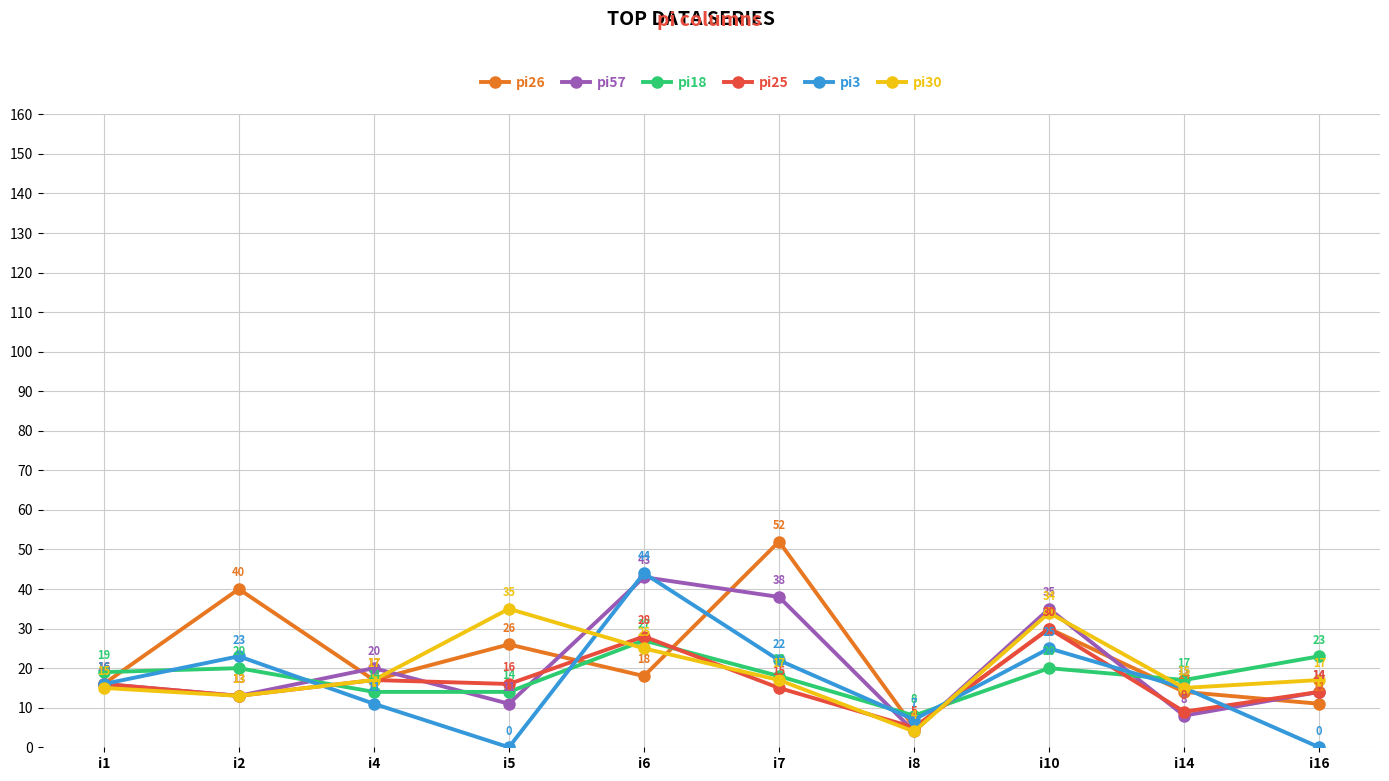

At which label is pi25 closest to 17?

i4